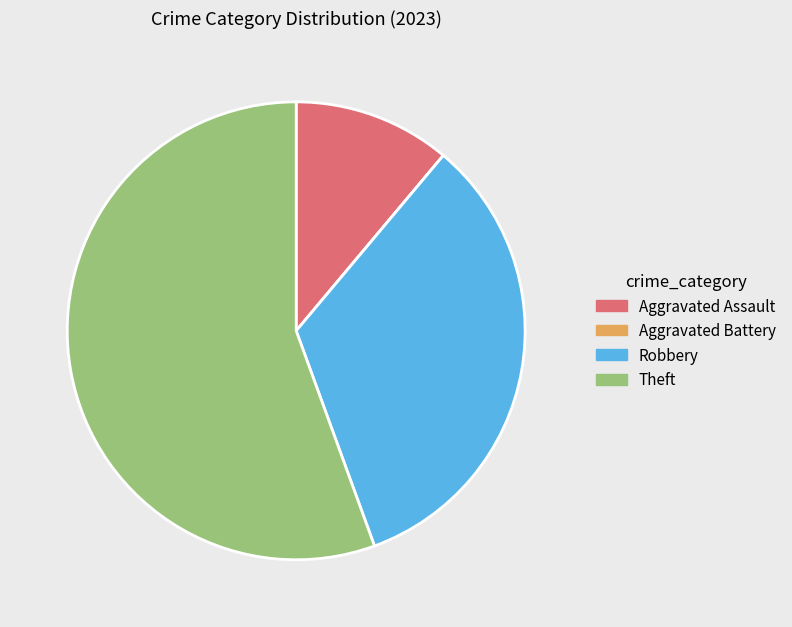

Which has a higher value, Theft or Aggravated Assault?

Theft